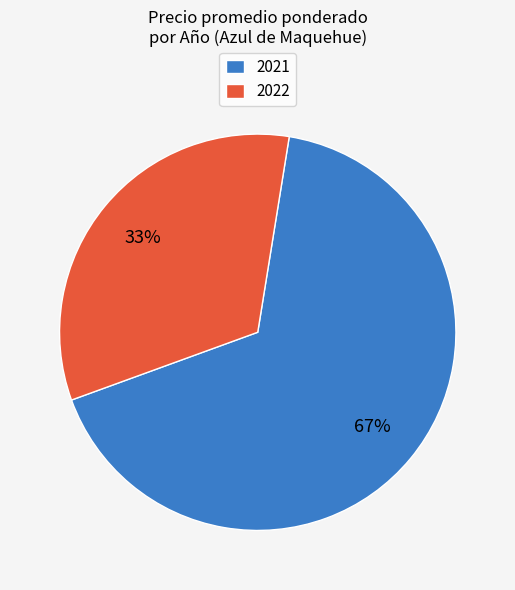

What is the smallest slice in the pie chart?

2022